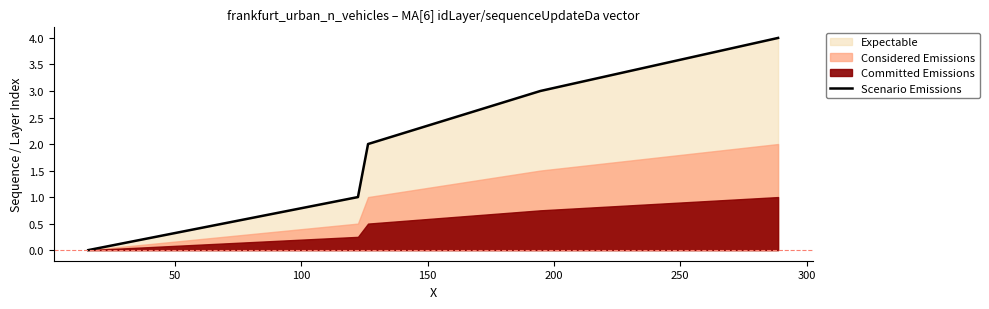

Which has a higher value, 100 or 50?

100